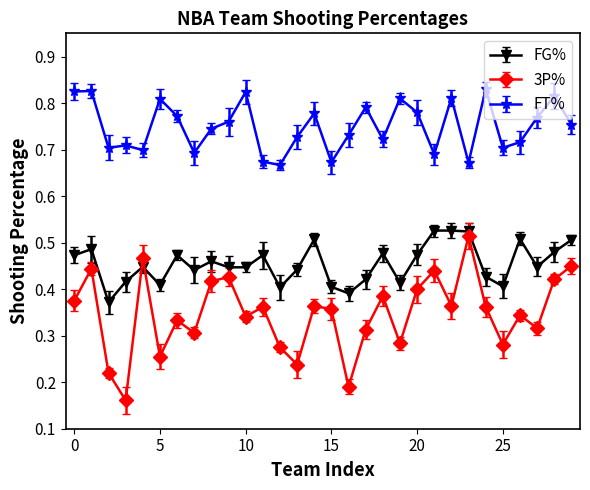

True or false: 3P% and FT% cross at least once.

False